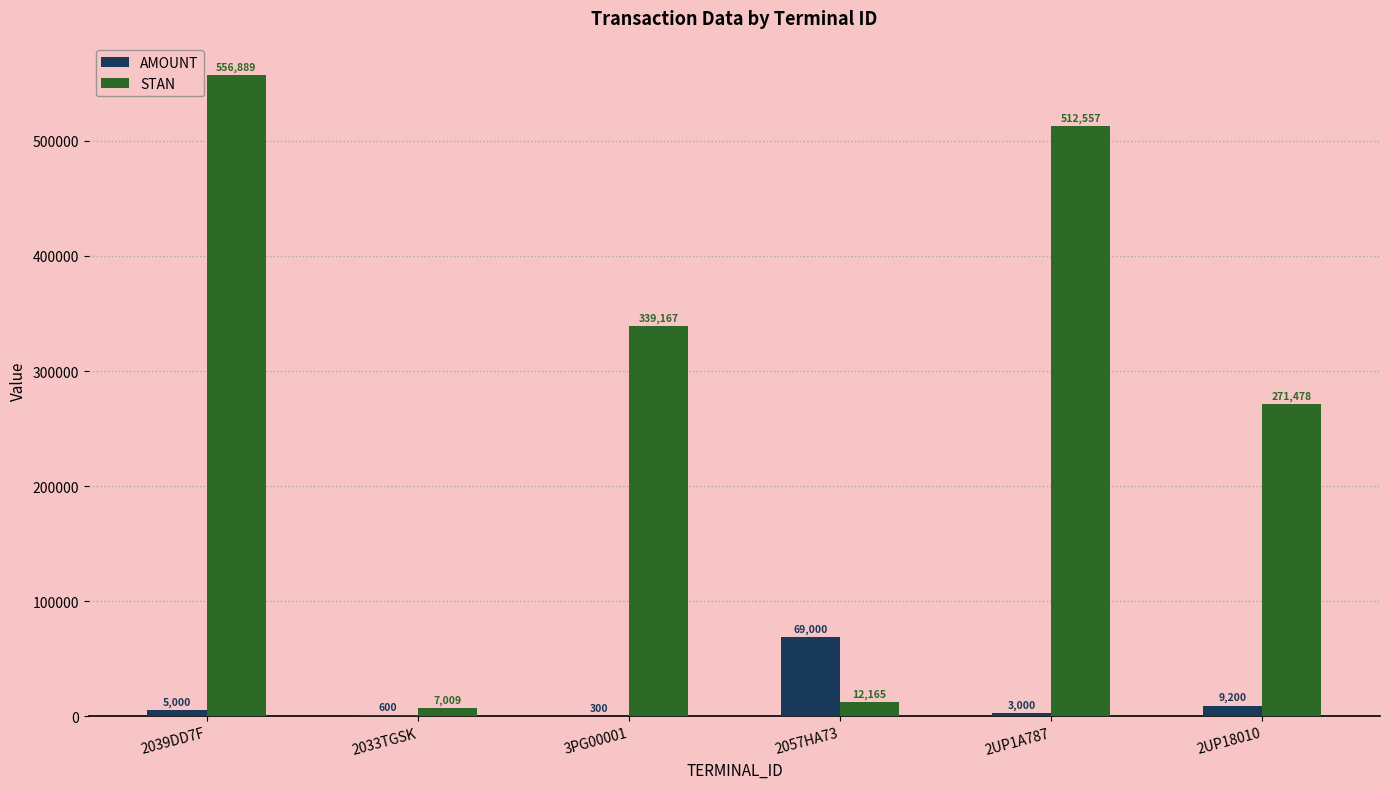

Is the value of AMOUNT at 2UP18010 greater than the value of STAN at 2UP1A787?

No